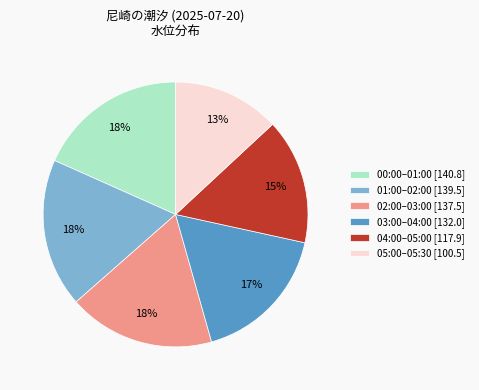

What percentage is the 00:00–01:00 [140.8] slice, to the nearest percent?

18%